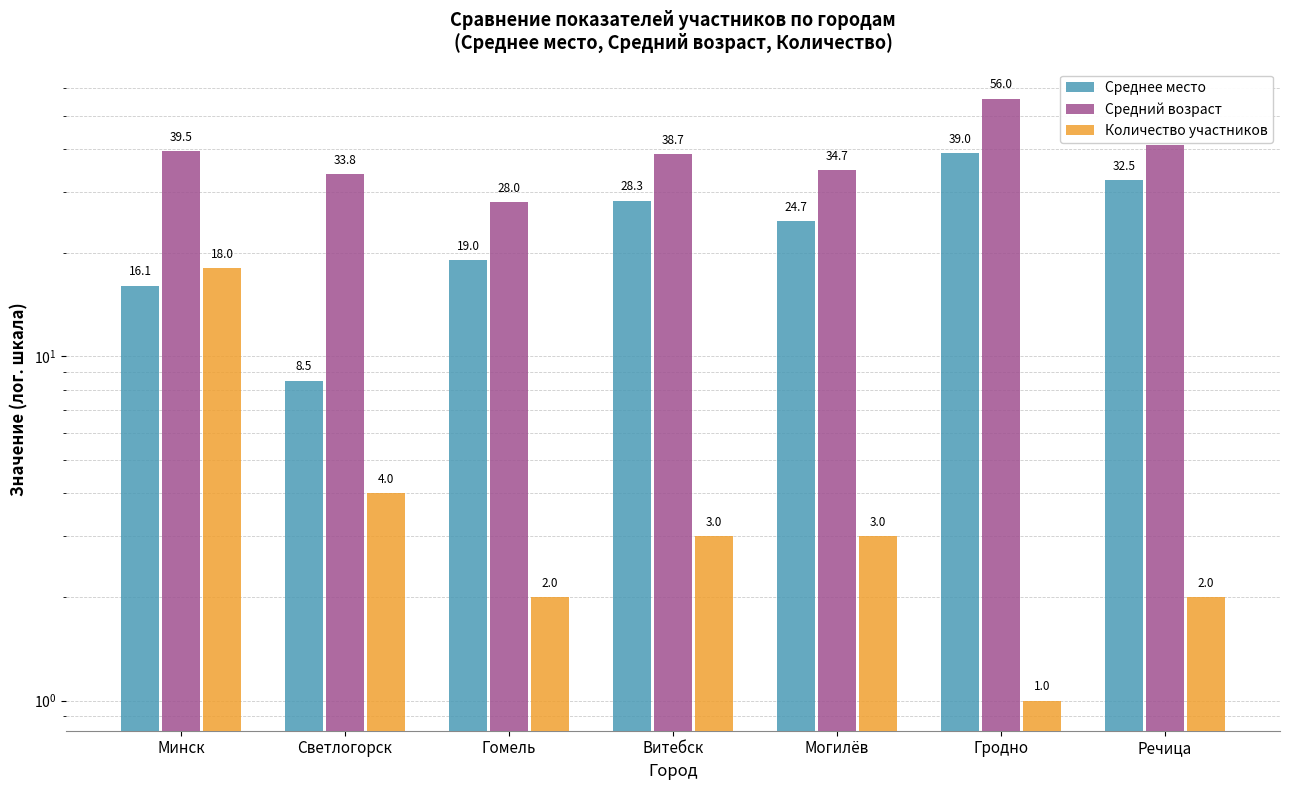

What value does the Средний возраст series have at Речица?

41.0